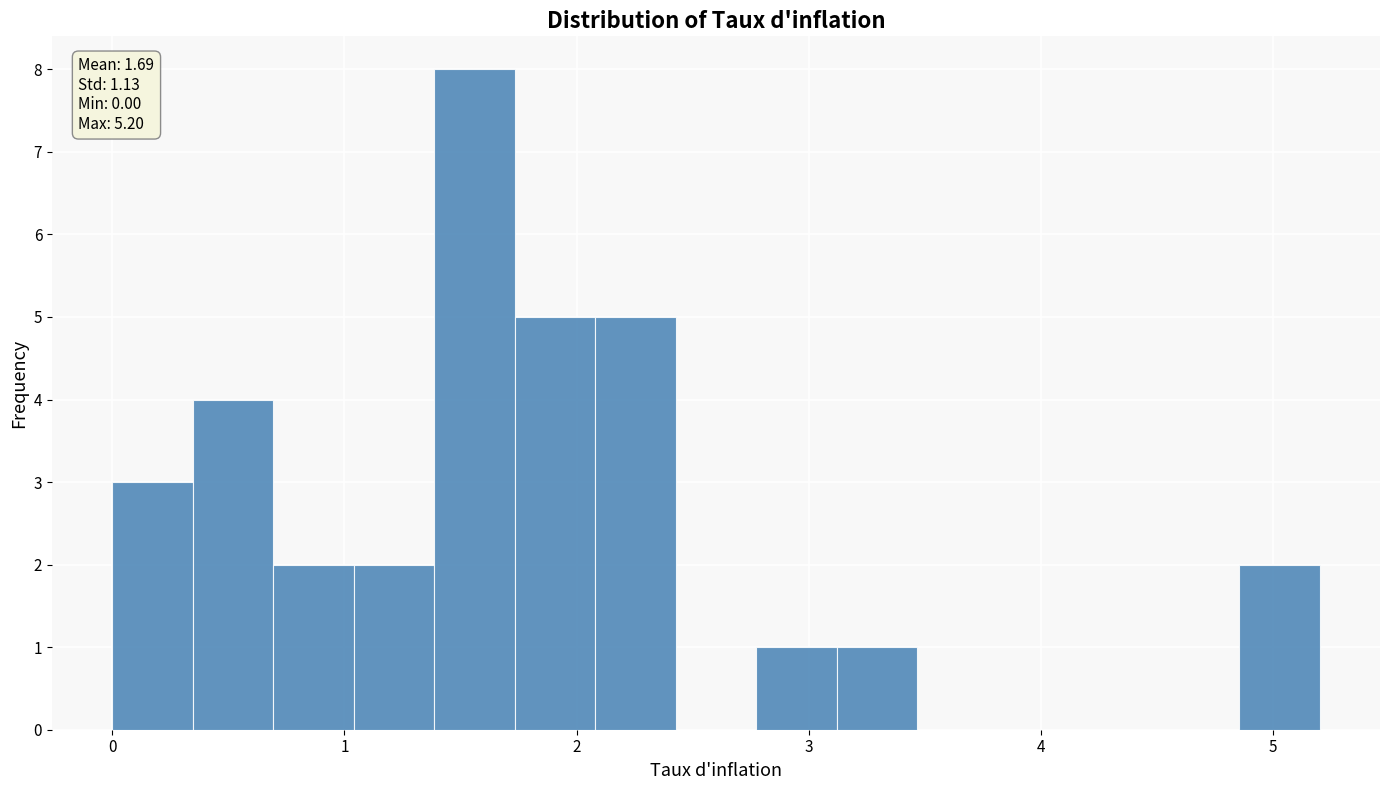

Read against the x-axis, roughly where is the centre of the tallest bar?

1.6